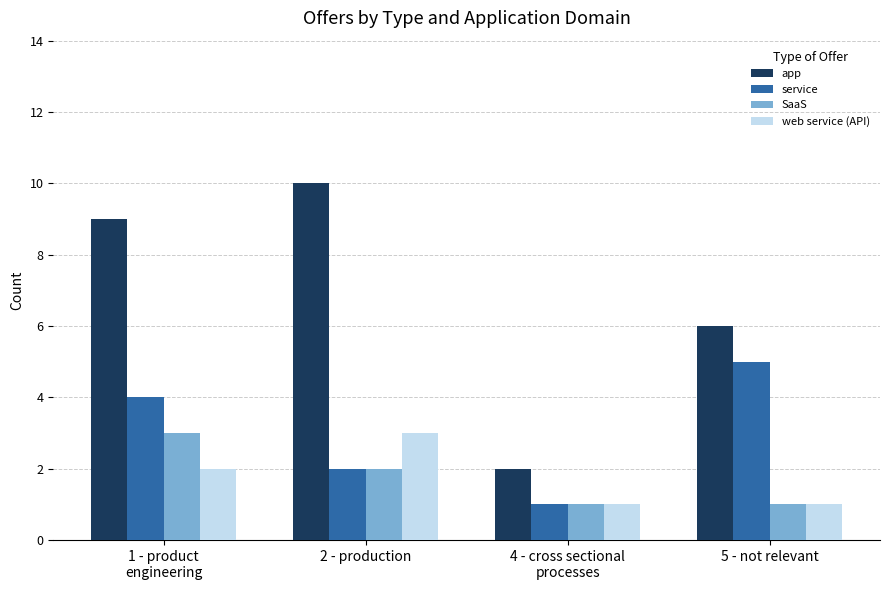

Which series has the widest spread of values?

app